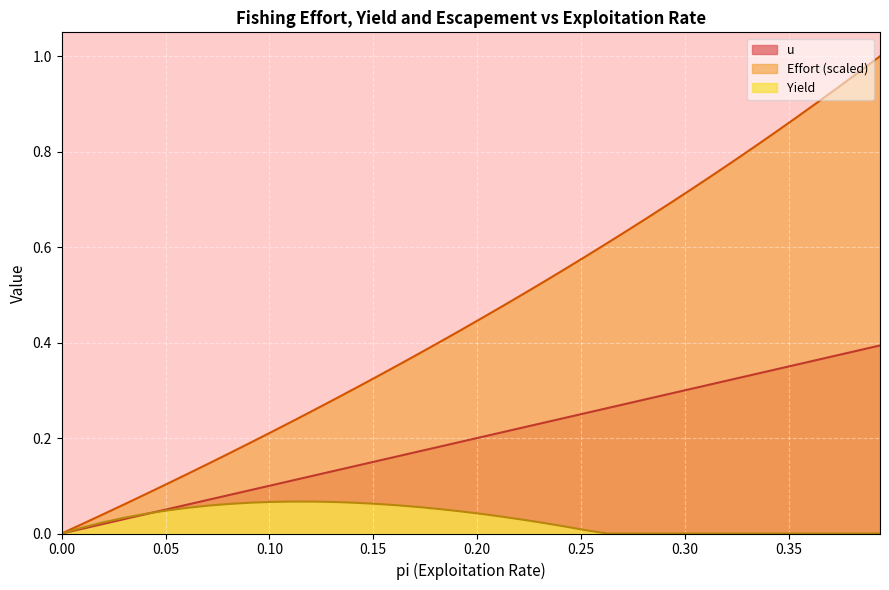

What are all the series names shown in the legend?

u, Effort (scaled), Yield